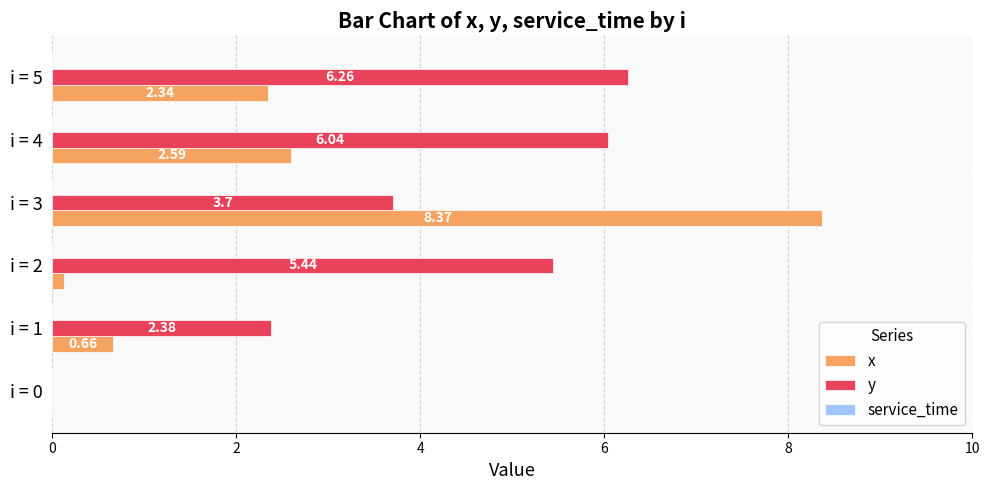

Which series has the largest range (max minus min)?

x